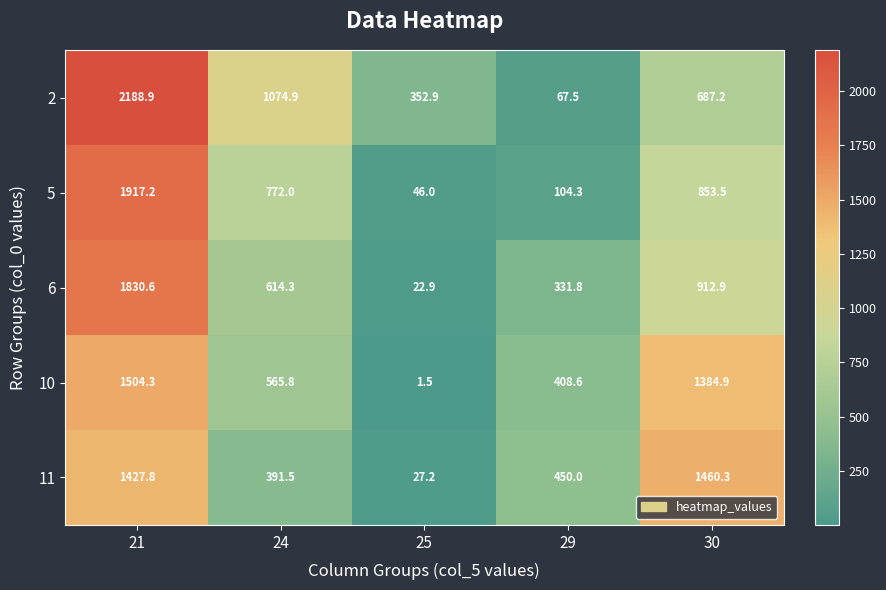

At which label does 6 reach its peak?

21